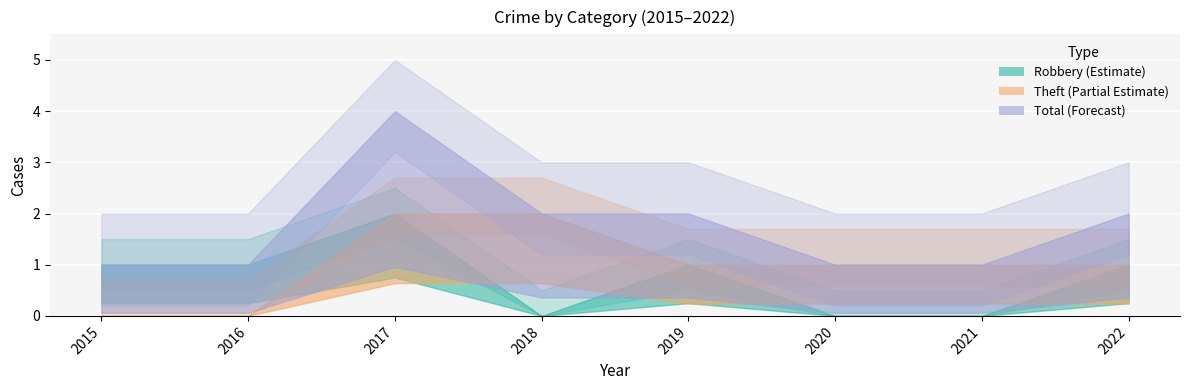

Is it true that Robbery equals 2 at 2022?

False